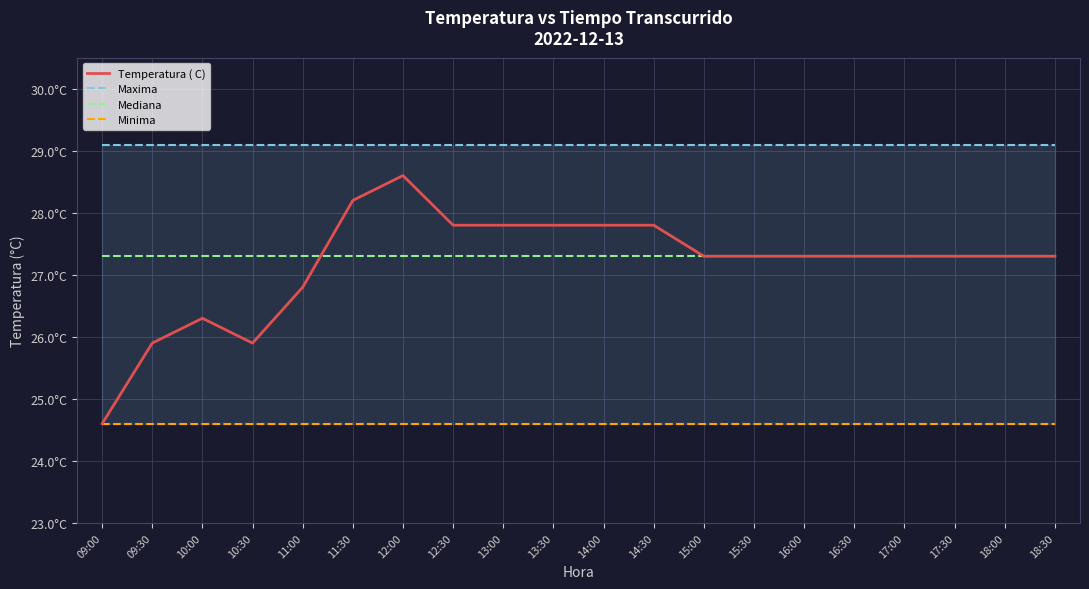

What is the label of the 5th point from the right?

16:30